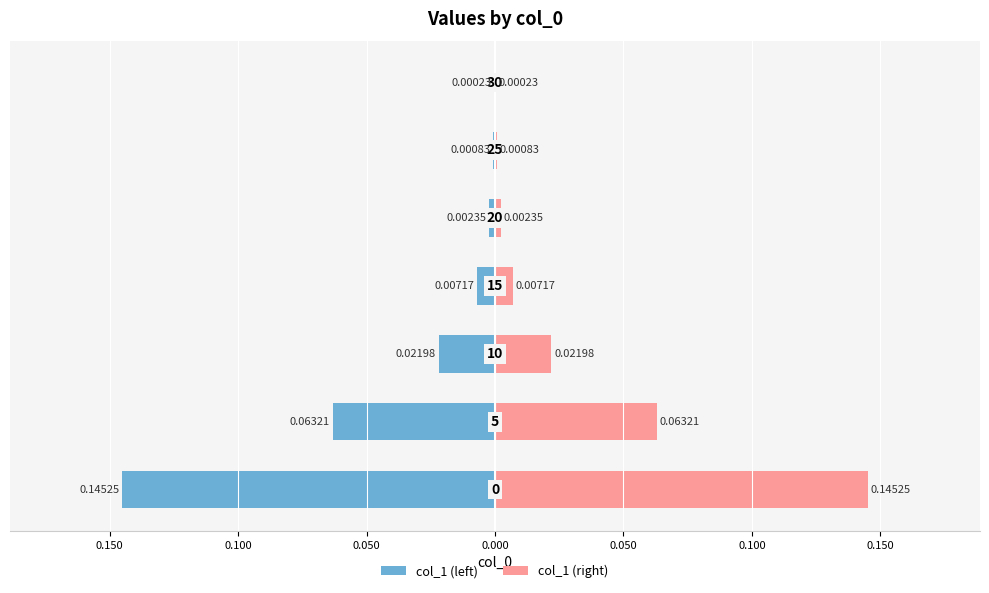

True or false: col_1 (right) has a value of 0.0 at 0.100.

True